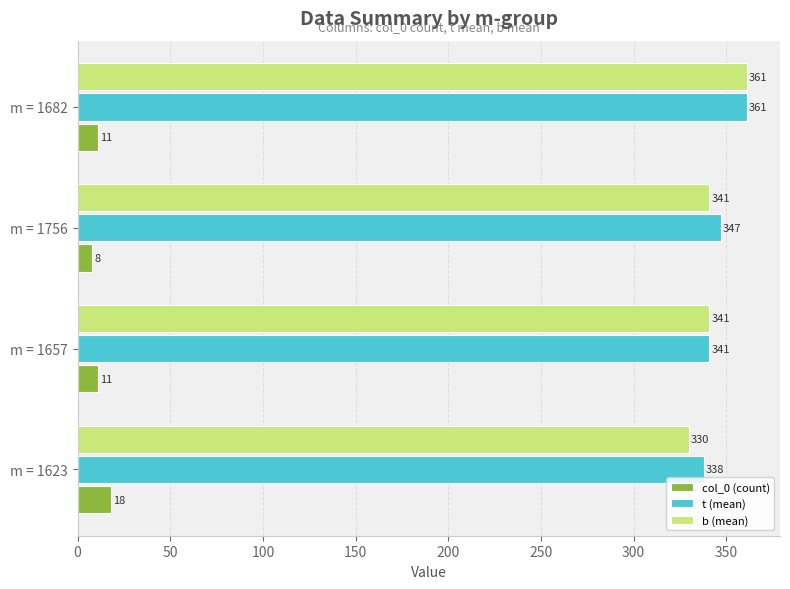

Count the t (mean) values in the range 341 to 361.

3